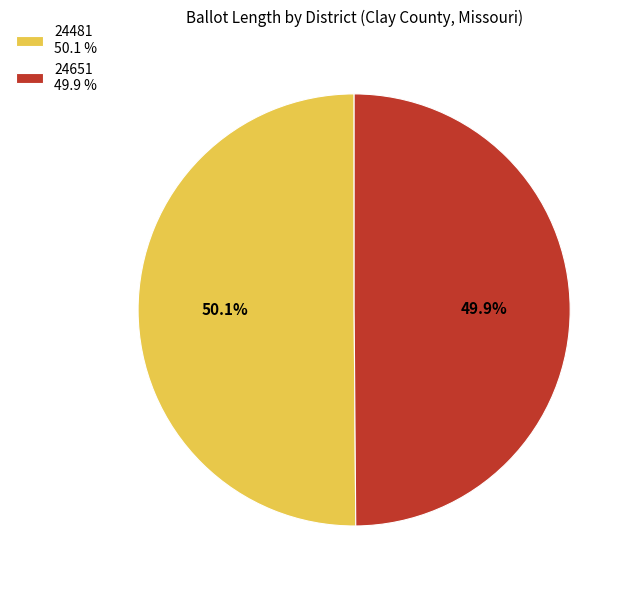

Is there any slice that represents more than half of the pie?

Yes